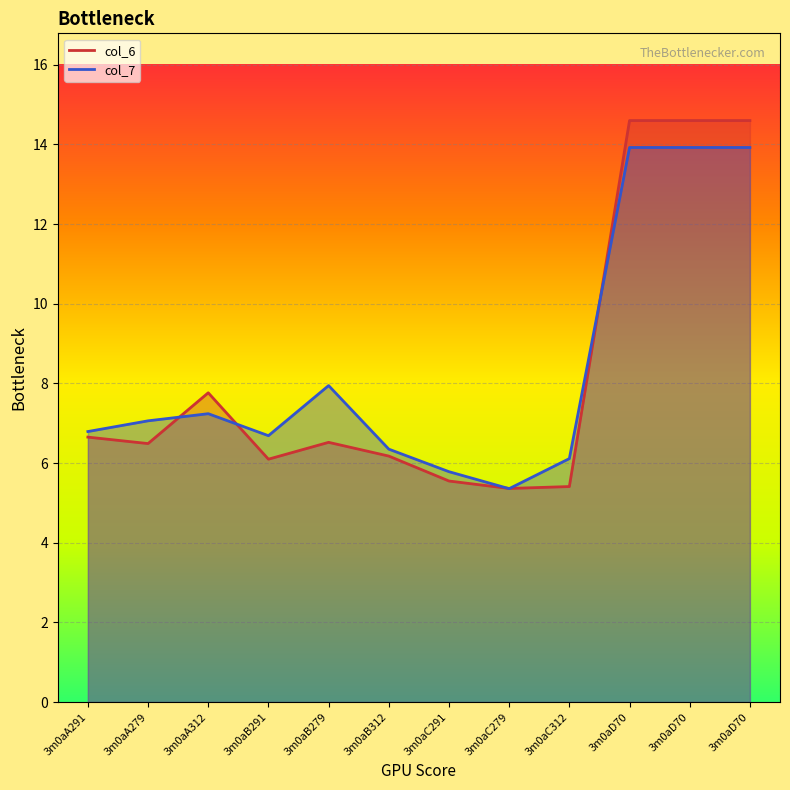

Where do col_6 and col_7 first cross each other?

3m0aA279 and 3m0aA312